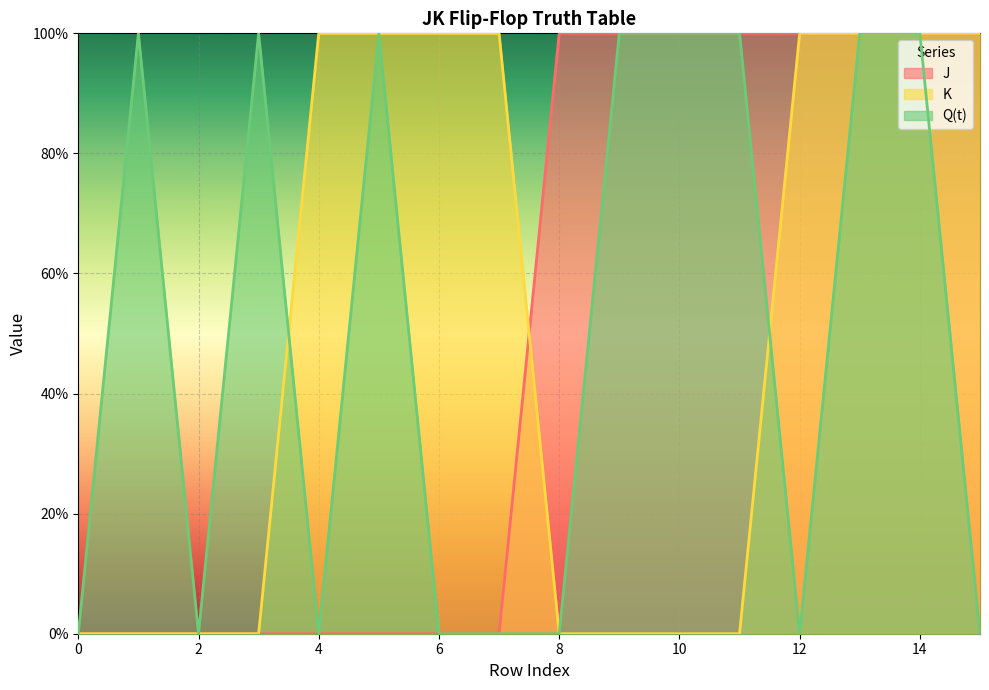

What is the highest value of the Q(t) series?

1